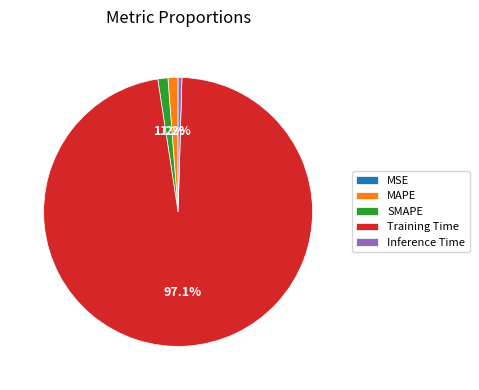

Which category has the biggest portion of the pie?

Training Time